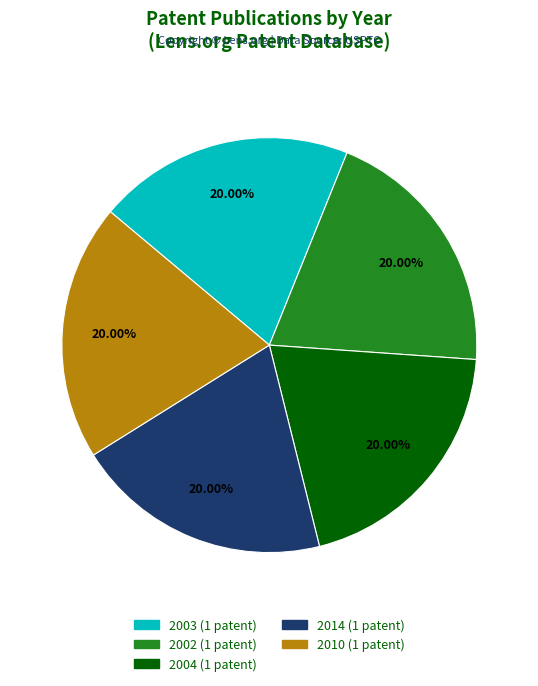

What is the ratio of the value at 2003 to the value at 2004?

1.0